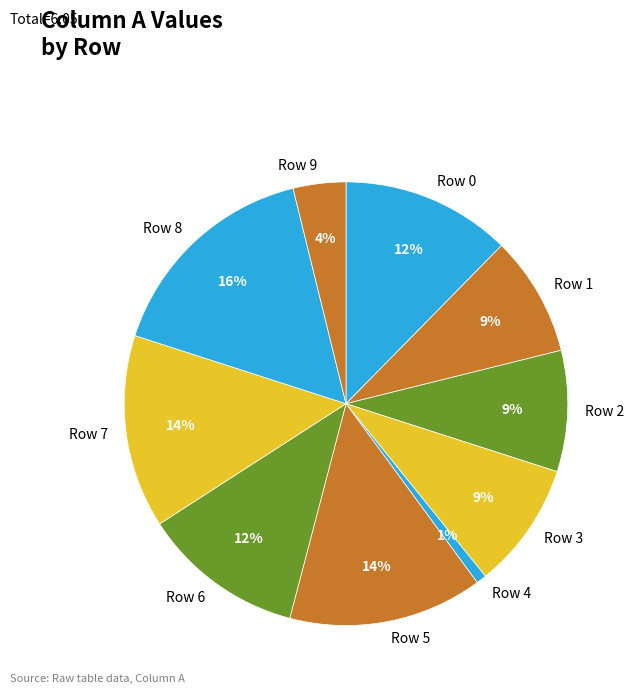

Does Row 5 account for over 50% of the chart?

No